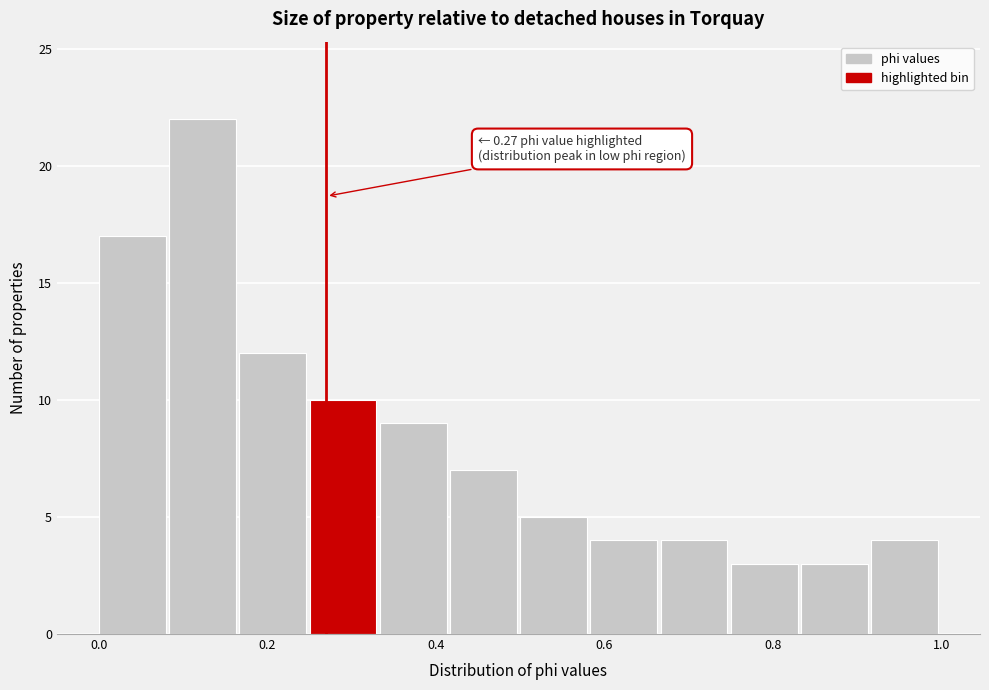

Which range on the x-axis has the tallest bar?

0.08 to 0.16